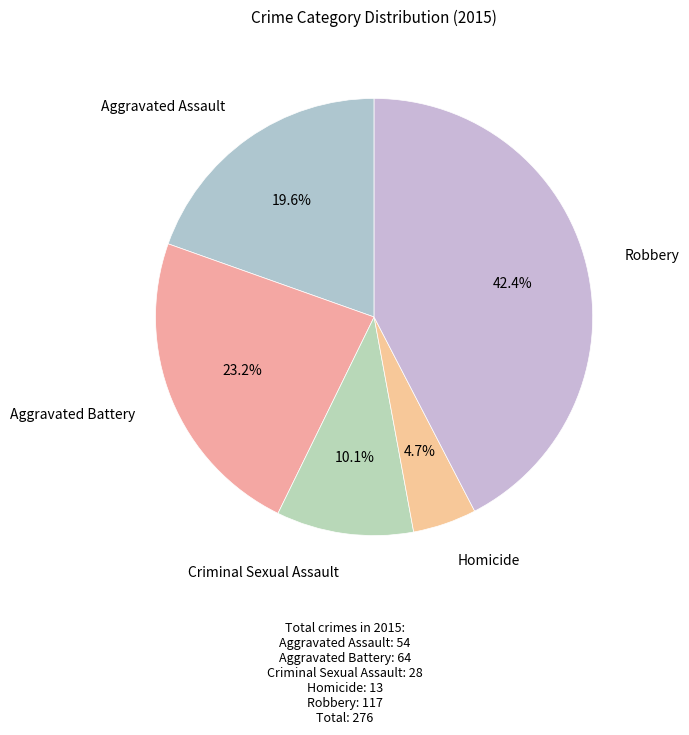

Count the number of slices in the pie.

5